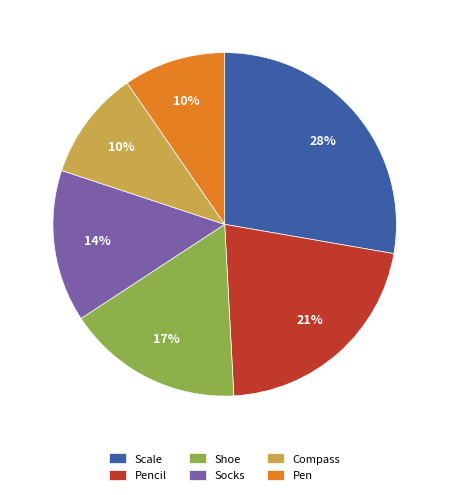

Count the number of slices in the pie.

6